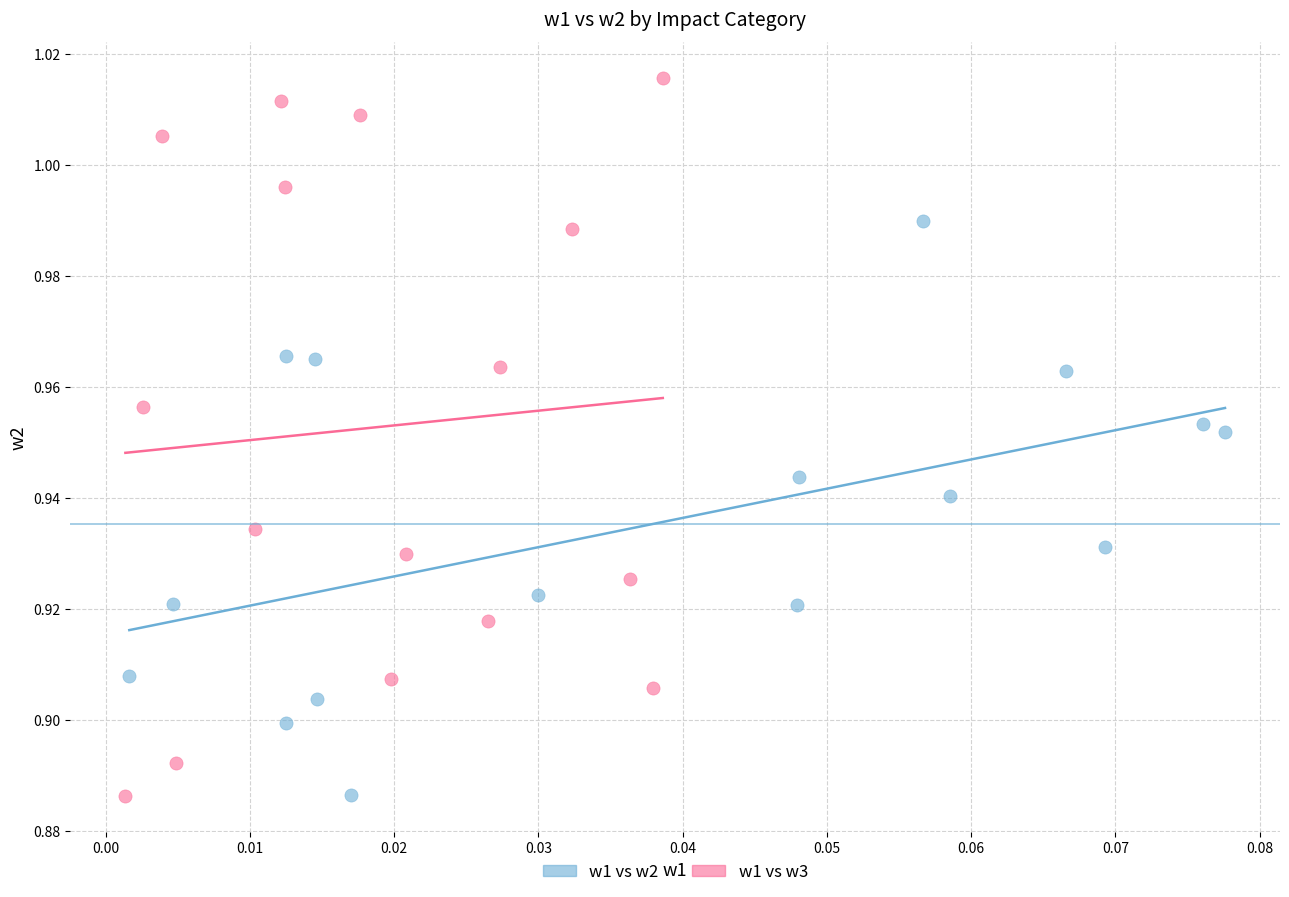

Which series has the widest spread of Y values?

w1 vs w3